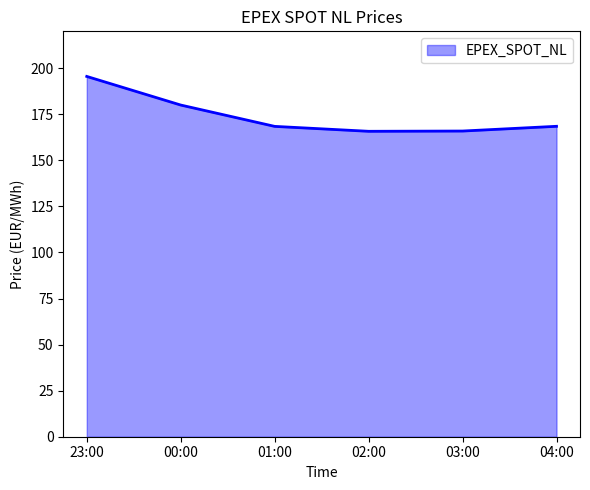

What is the sum of the values at 23:00 and 02:00?

361.3